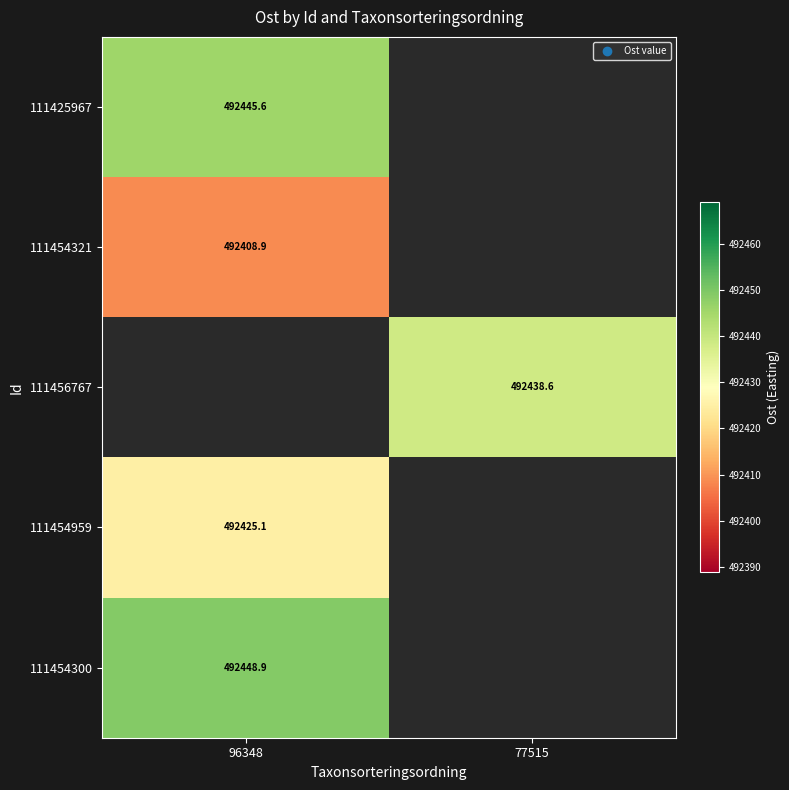

Is the value of 111425967 at 96348 greater than the value of 111454300 at 96348?

No